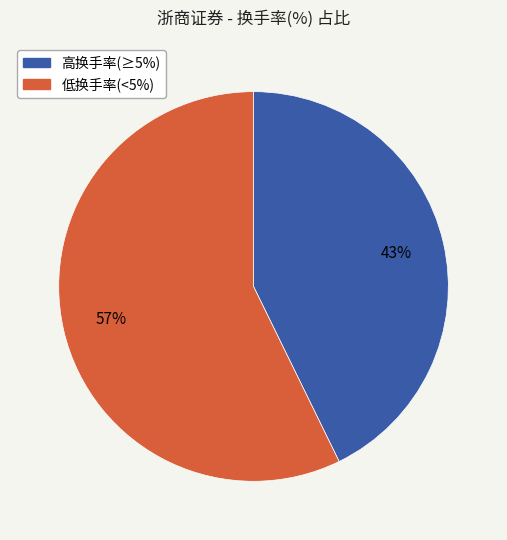

To the nearest percent, what is the difference between the largest and smallest slice percentages?

14%